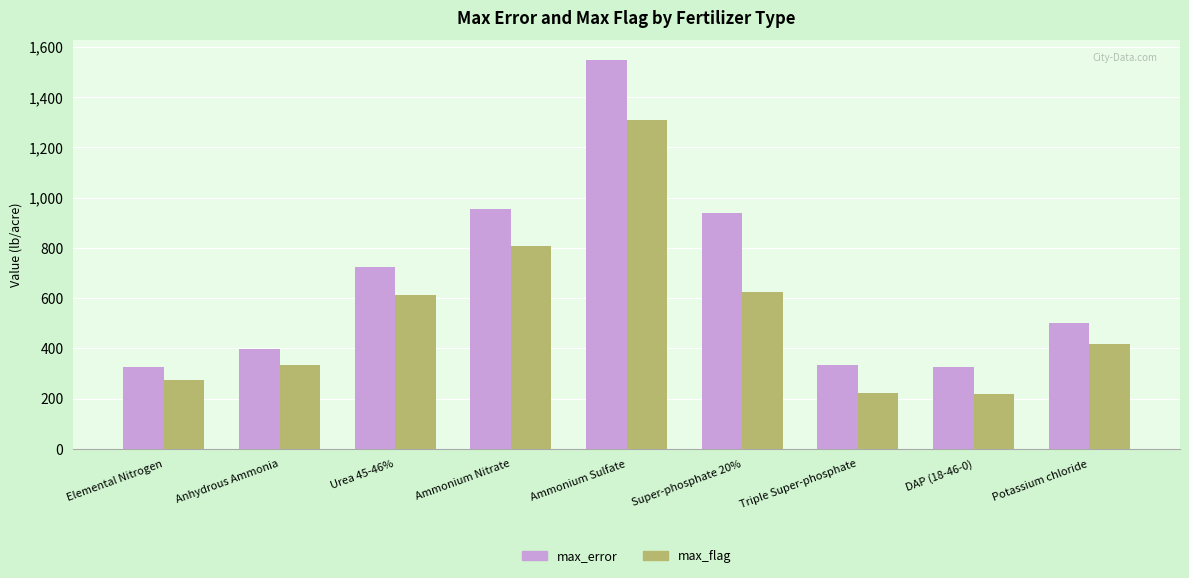

What is the difference between the highest and lowest values at Super-phosphate 20%?

313